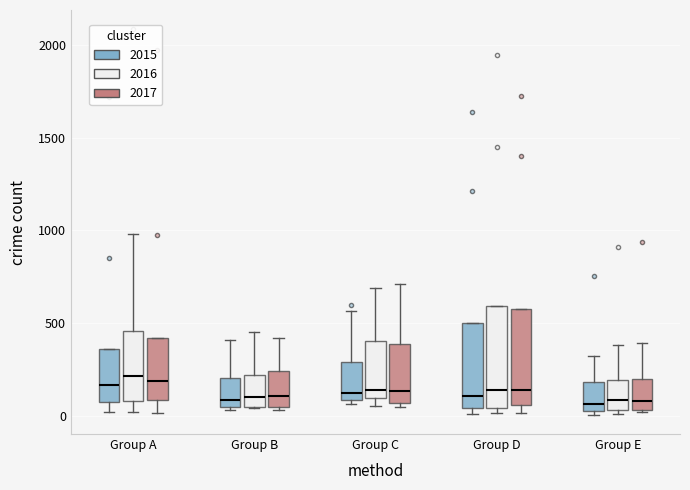

Reading left to right, read every box against the y-axis: the position of its median line, the range the box covers, and the ends of its whiskers. The values are not printed on the chart, so give them approximately, as read against the axis.

Group A (2015): median 150, box 50 to 350, whiskers 0 to 350
Group A (2016): median 200, box 100 to 450, whiskers 0 to 1000
Group A (2017): median 200, box 100 to 400, whiskers 0 to 400
Group B (2015): median 100, box 50 to 200, whiskers 50 to 400
Group B (2016): median 100, box 50 to 200, whiskers 50 to 450
Group B (2017): median 100, box 50 to 250, whiskers 50 (just below the box's lower edge) to 400
Group C (2015): median 100 (just above the box's lower edge), box 100 to 300, whiskers 50 to 550
Group C (2016): median 150, box 100 to 400, whiskers 50 to 700
Group C (2017): median 150, box 50 to 400, whiskers 50 (just below the box's lower edge) to 700
Group D (2015): median 100, box 50 to 500, whiskers 0 to 500
Group D (2016): median 150, box 50 to 600, whiskers 0 to 600
Group D (2017): median 150, box 50 to 600, whiskers 0 to 600
Group E (2015): median 50 (just above the box's lower edge), box 50 to 200, whiskers 0 to 300
Group E (2016): median 100, box 50 to 200, whiskers 0 to 400
Group E (2017): median 100, box 50 to 200, whiskers 0 to 400